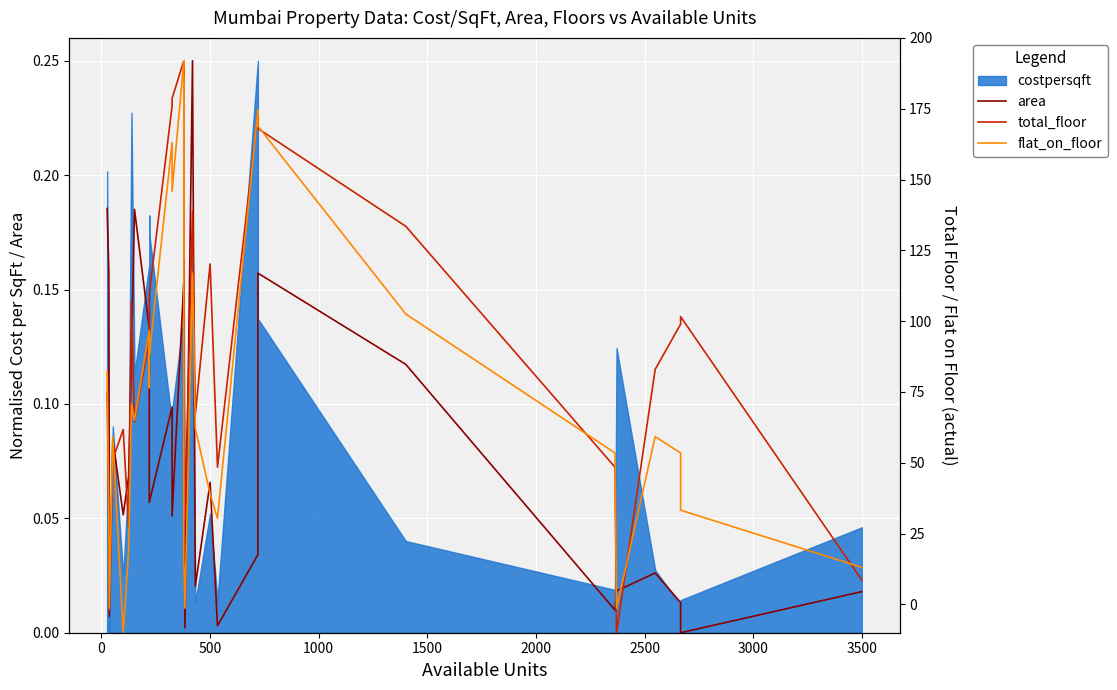

Between which two adjacent categories do area and total_floor first intersect?

0 and 500